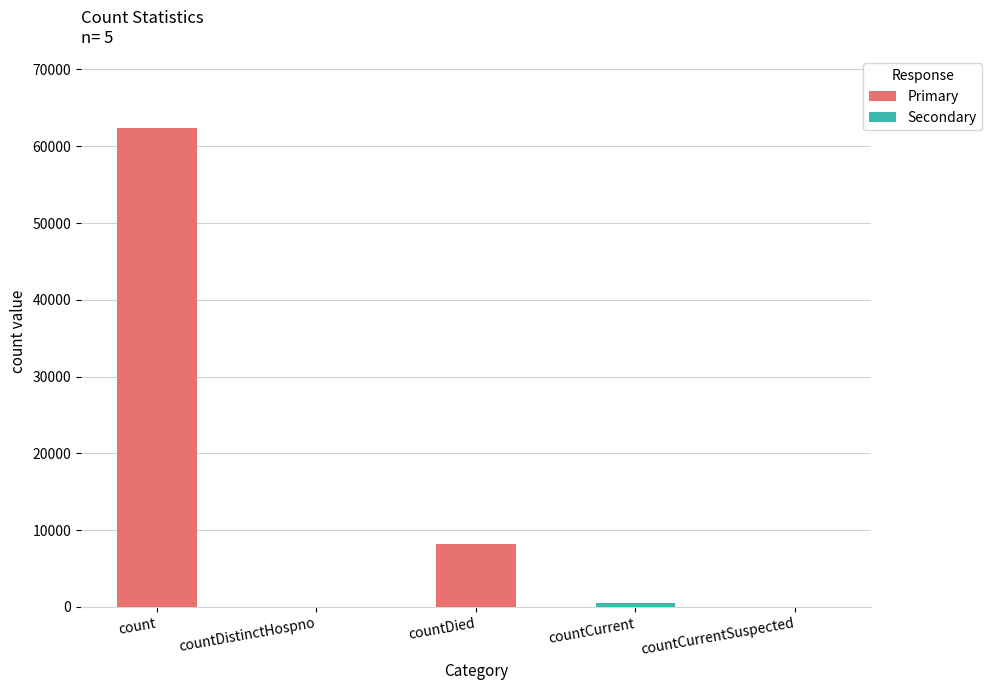

What is the sum of the values at countDistinctHospno and countDied?

8146